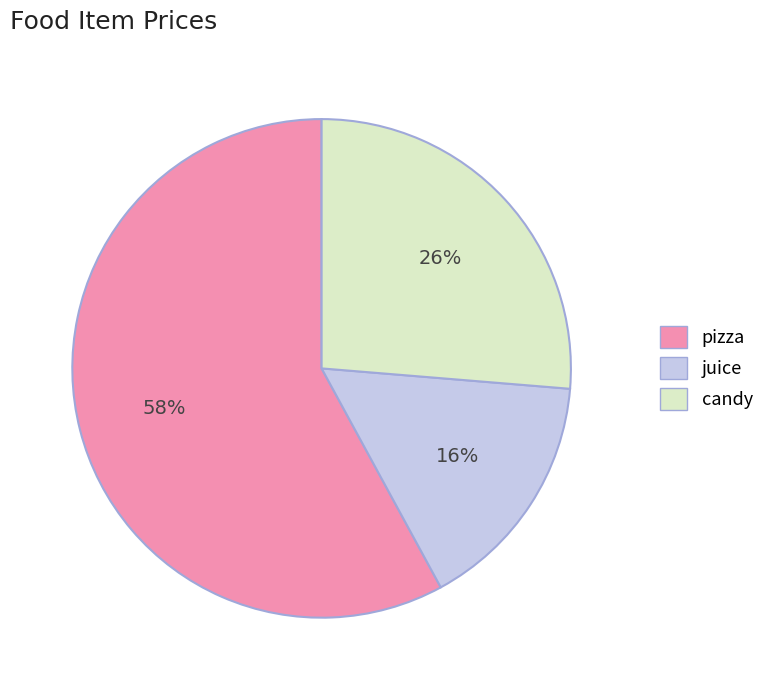

Do juice and candy together represent more than half of the pie?

No